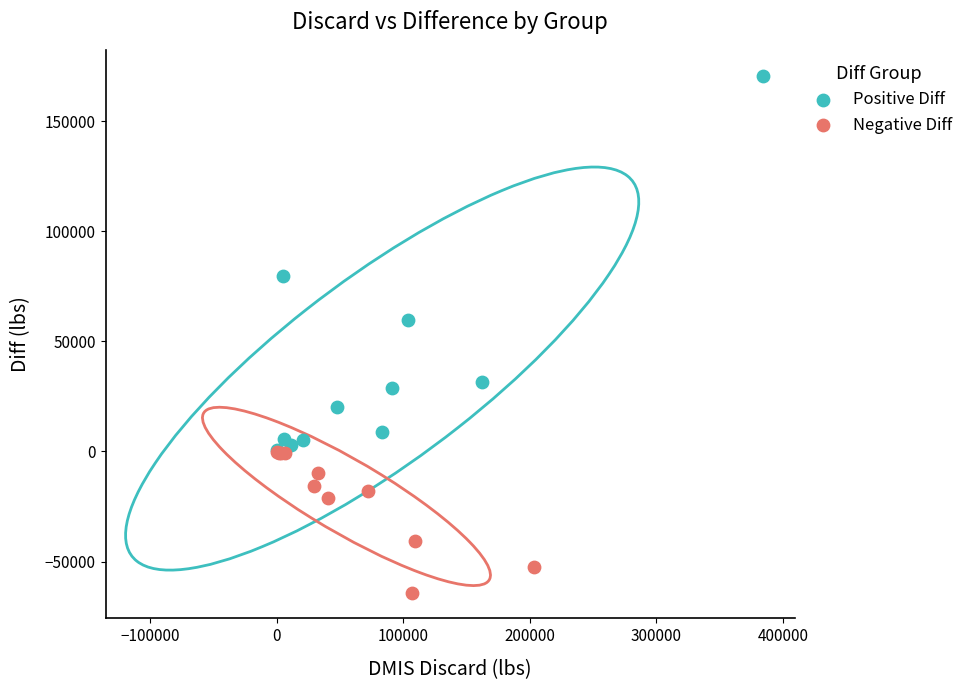

What are all the series names shown in the legend?

Positive Diff, Negative Diff